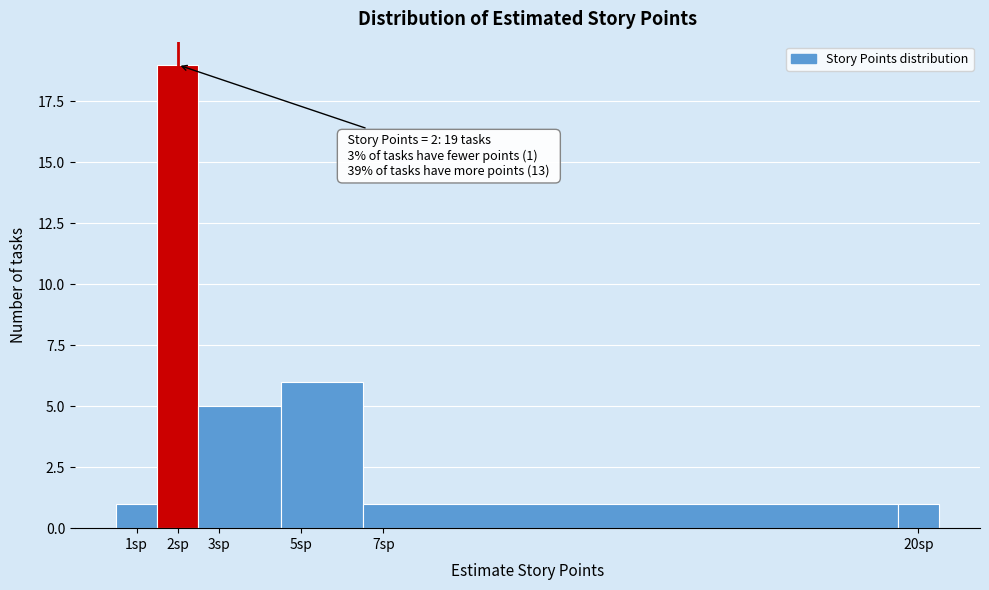

Which range on the x-axis has the tallest bar?

1.5 to 2.5